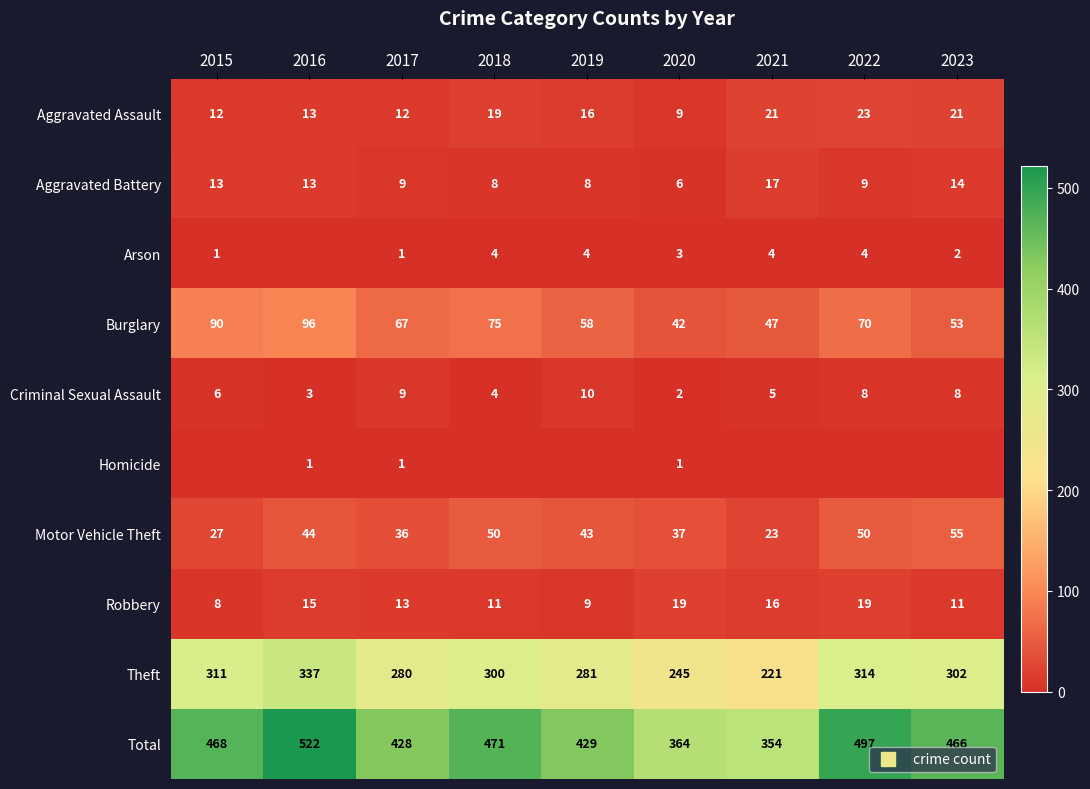

At which category is the sum across all series the highest?

2016